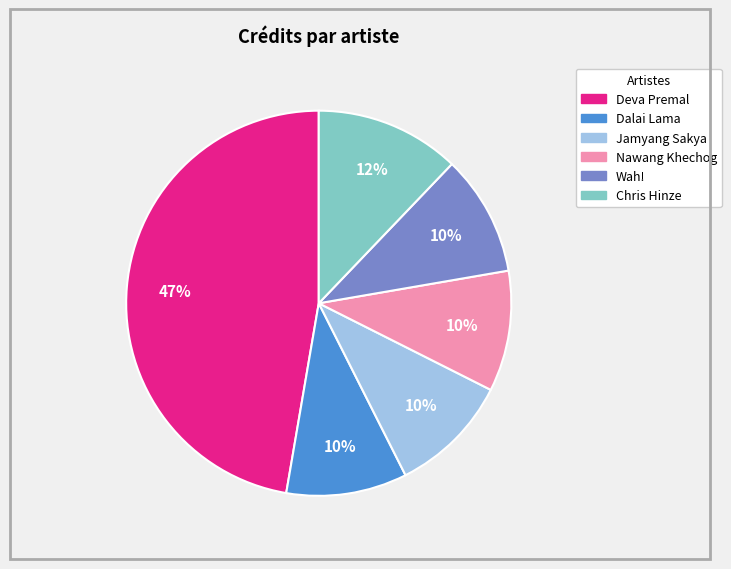

Is there any slice that represents more than half of the pie?

No